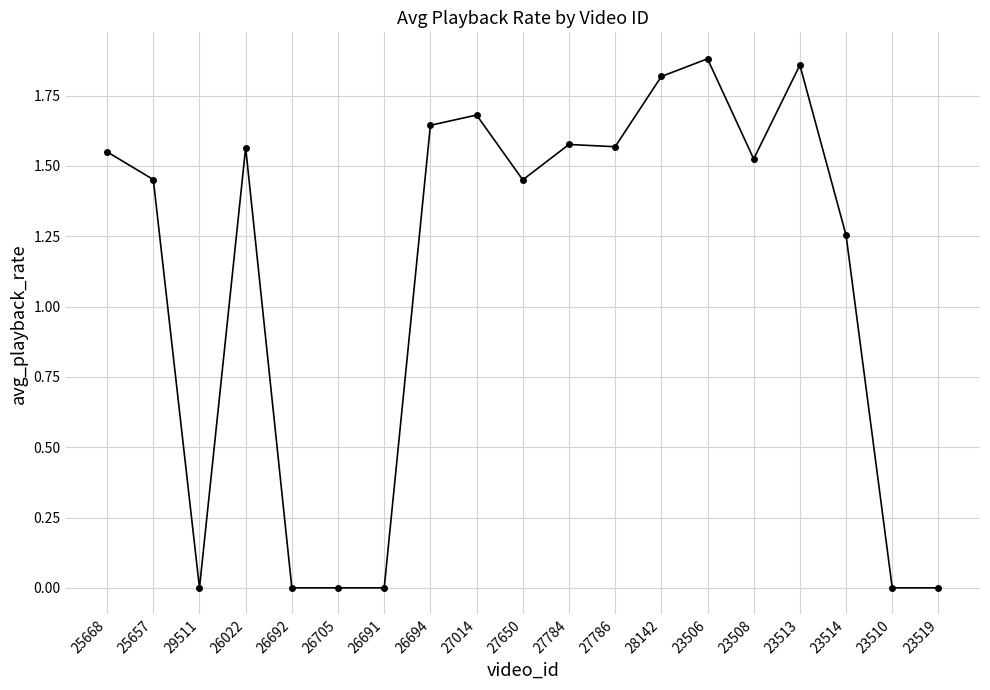

True or false: the data shows 1.7 at 27014.

True